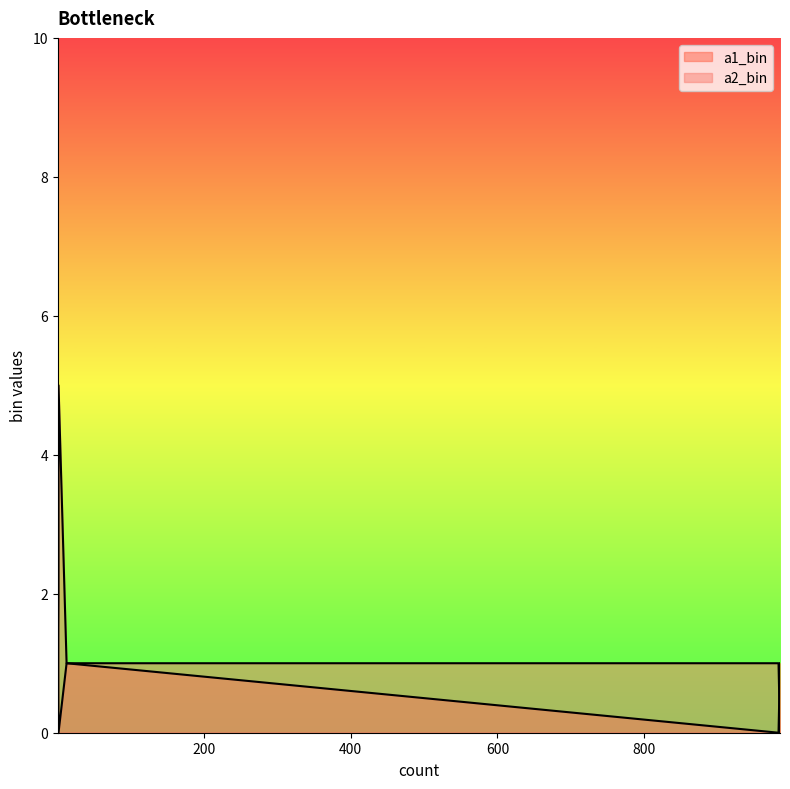

What is the label of the 3rd point from the right?

13